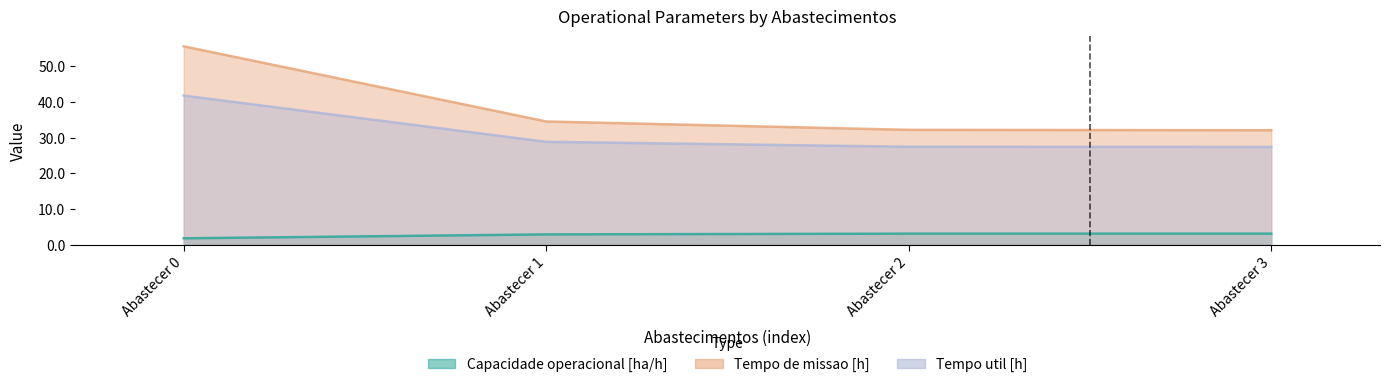

True or false: Capacidade operacional [ha/h] has a value of 3.1 at Abastecer 3.

True